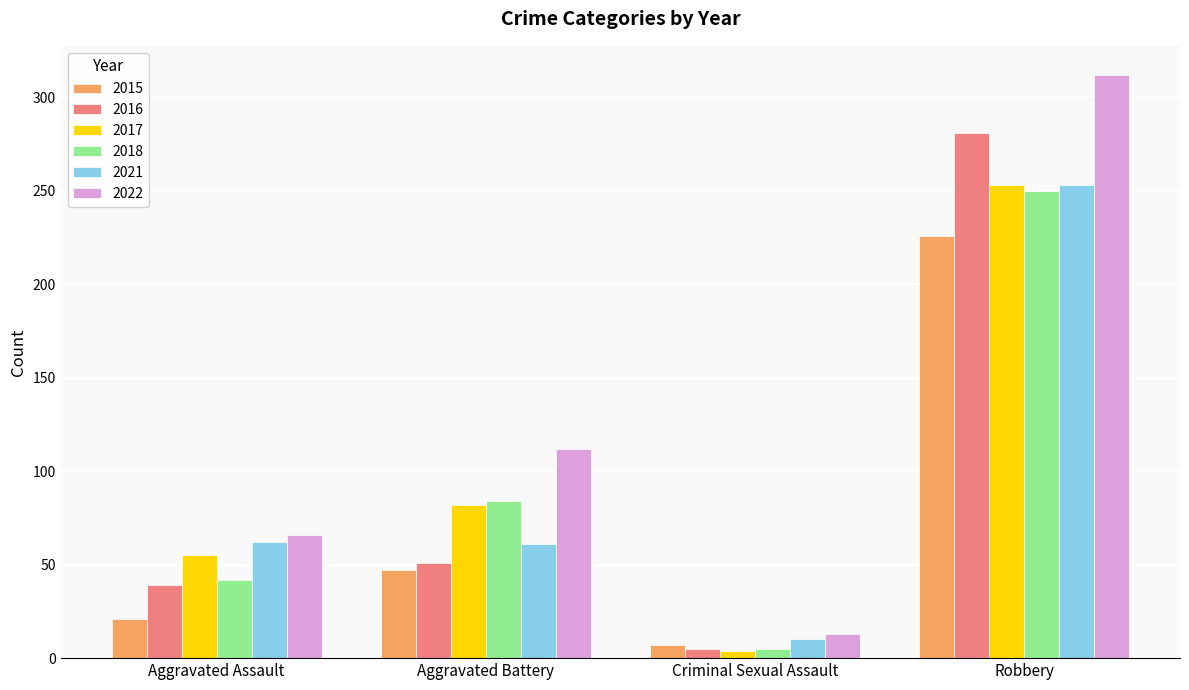

List the labels in order of 2015 value, smallest first.

Criminal Sexual Assault, Aggravated Assault, Aggravated Battery, Robbery